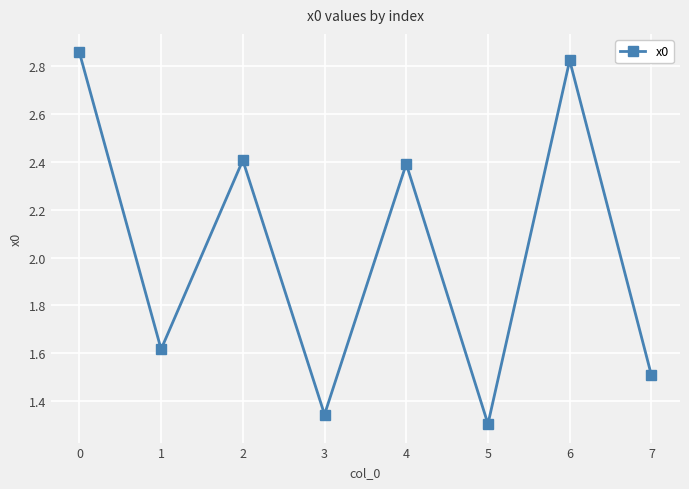

What is the value of the 3rd point from the left?

2.4